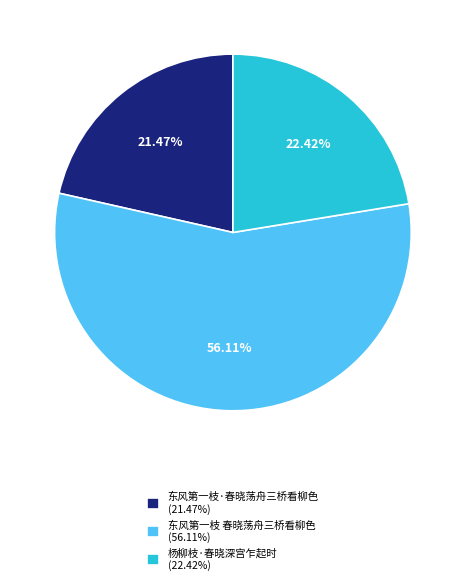

Which has a higher value, 东风第一枝 春晓荡舟三桥看柳色 or 杨柳枝·春晓深宫乍起时?

东风第一枝 春晓荡舟三桥看柳色